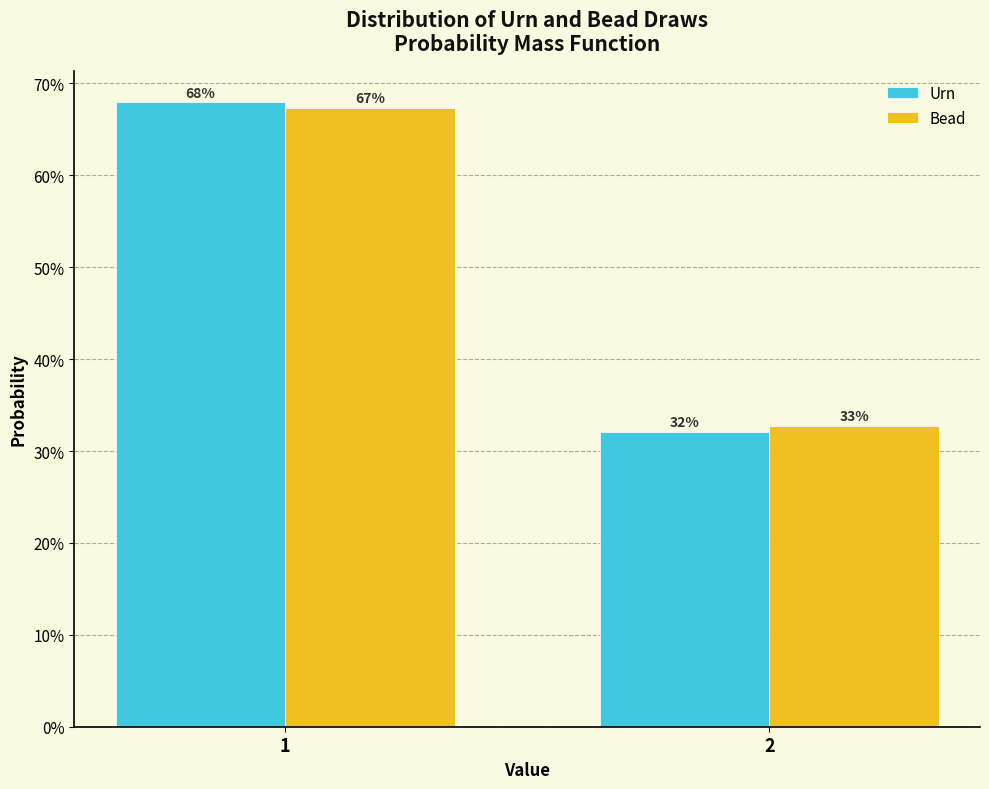

What are all the series names shown in the legend?

Urn, Bead